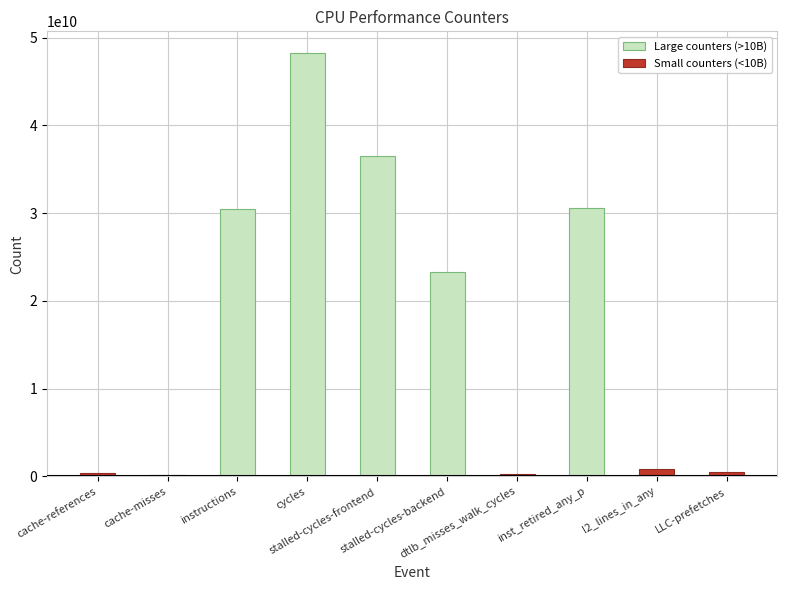

What is the spread (max minus min) of values at LLC-prefetches?

481689959